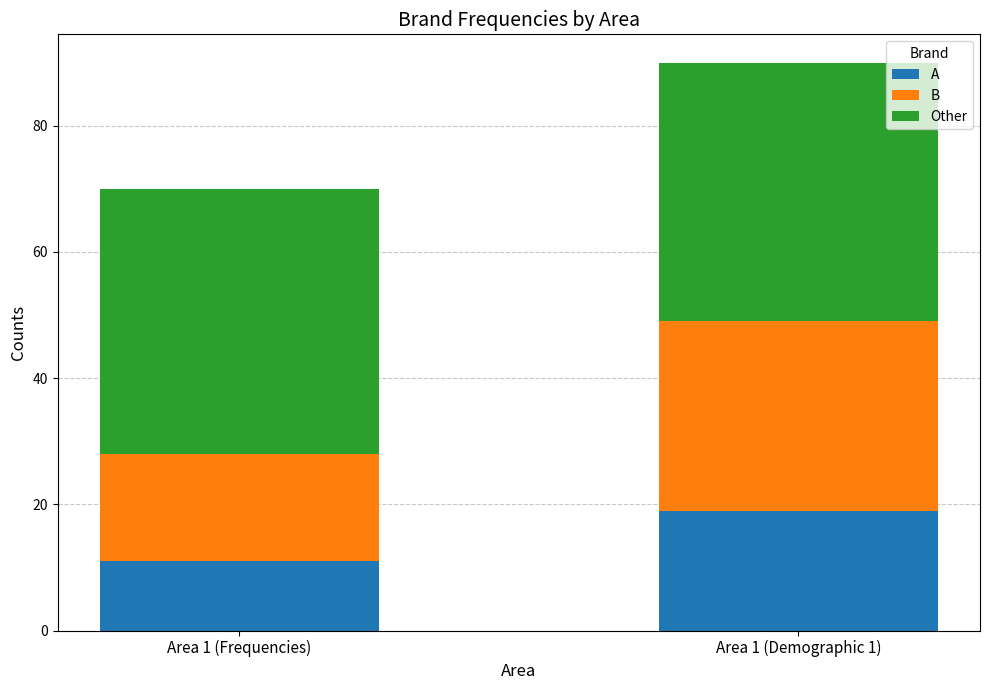

List the labels in order of A value, smallest first.

Area 1 (Frequencies), Area 1 (Demographic 1)